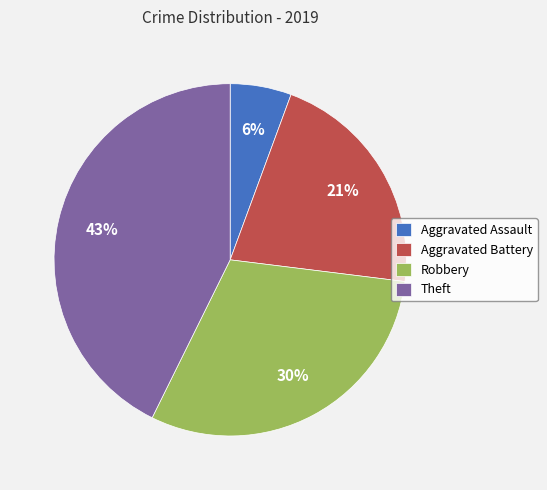

What percentage is the Robbery slice, to the nearest percent?

30%